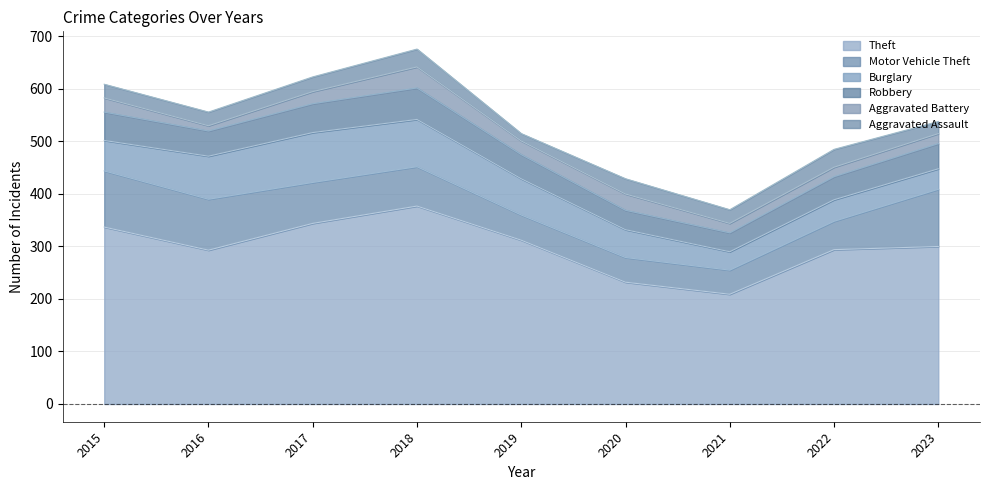

Is it true that Aggravated Assault equals 16 at 2018?

False